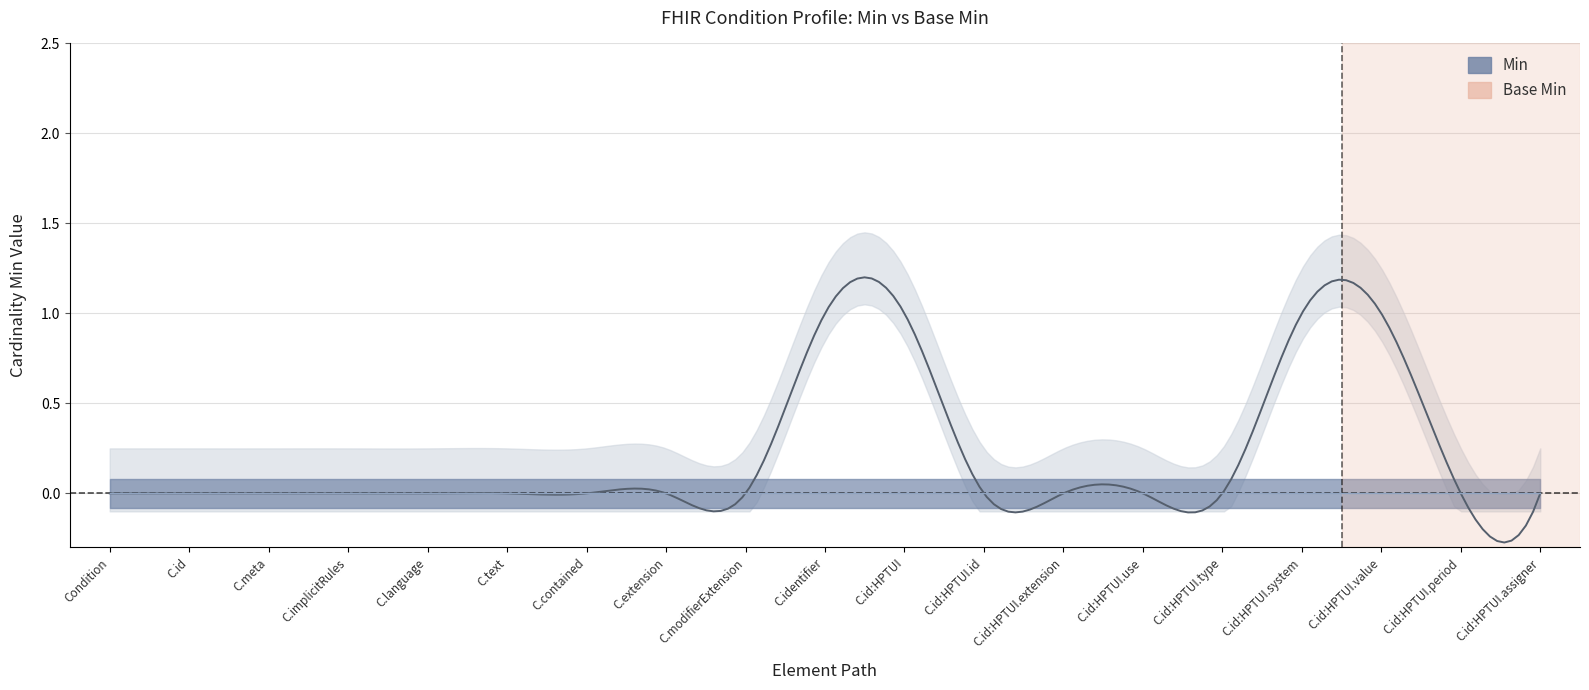

Is it true that Min equals 0 at Condition.extension?

True